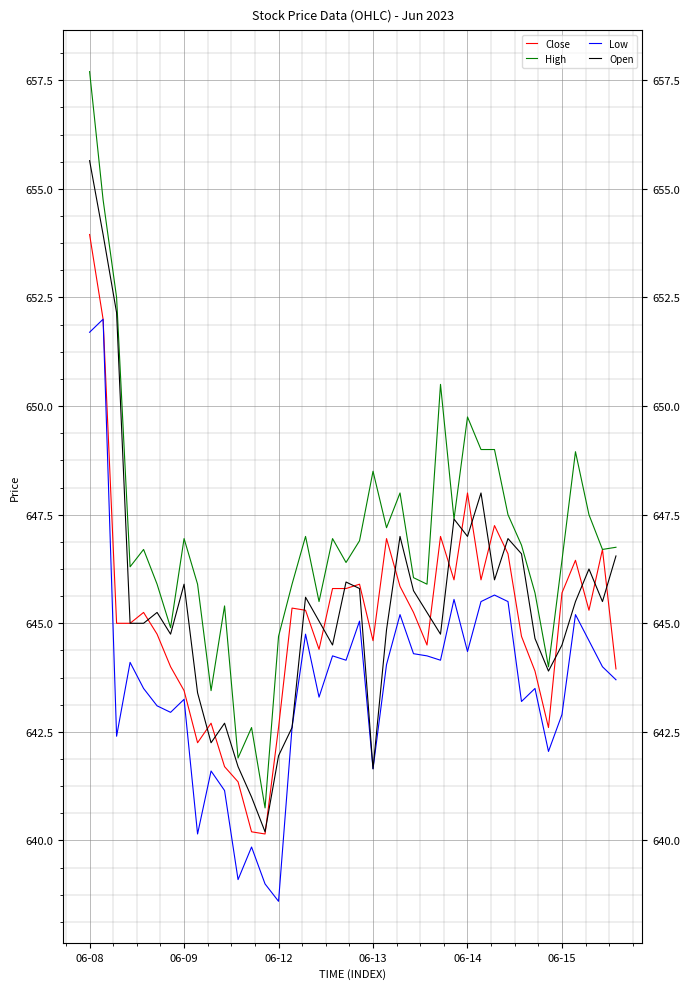

What is the difference between the maximum and minimum values in the Open series?

15.5